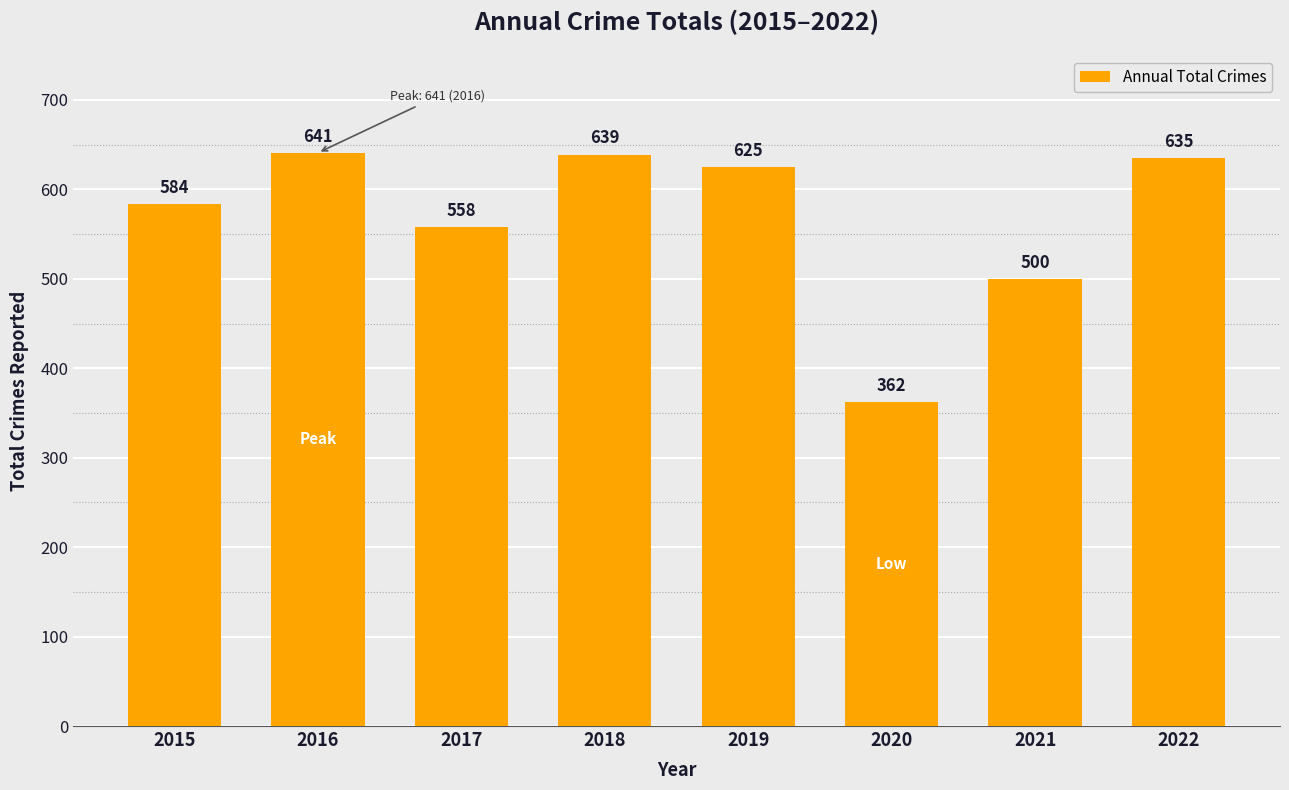

What is the value of the 5th bar from the left?

625